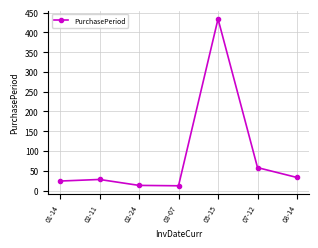

Between 01-14 and 02-11, which is larger?

02-11